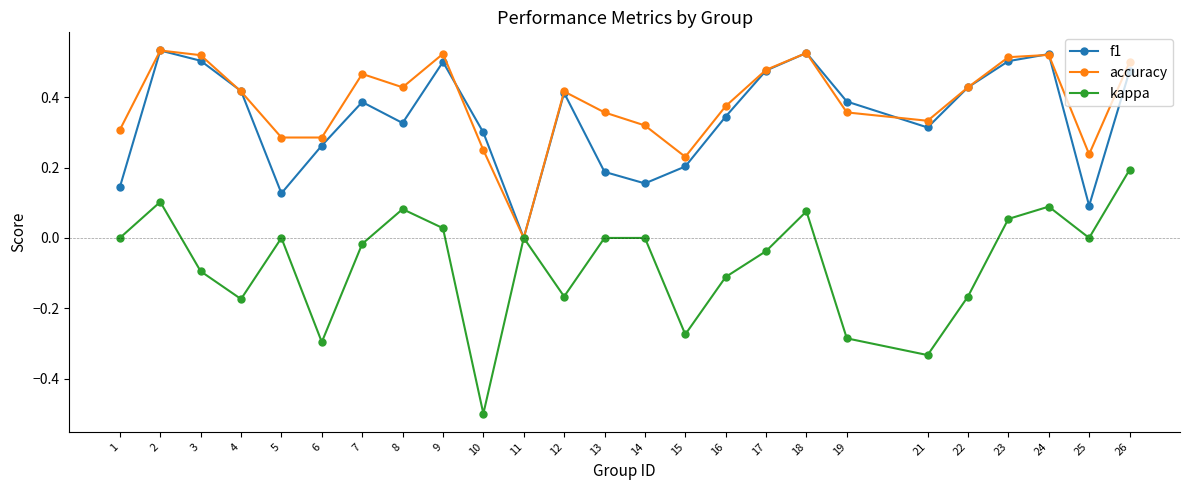

At which label is accuracy closest to 0?

11